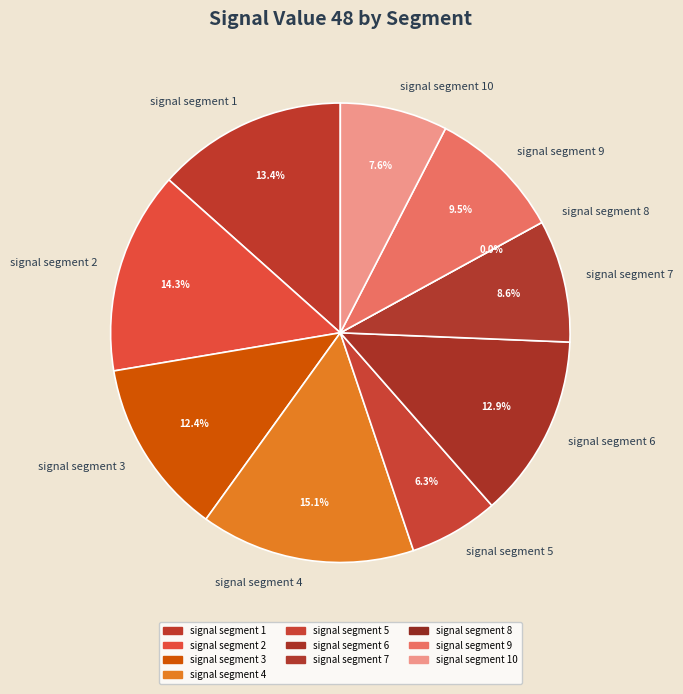

How many slices are in this pie chart?

10